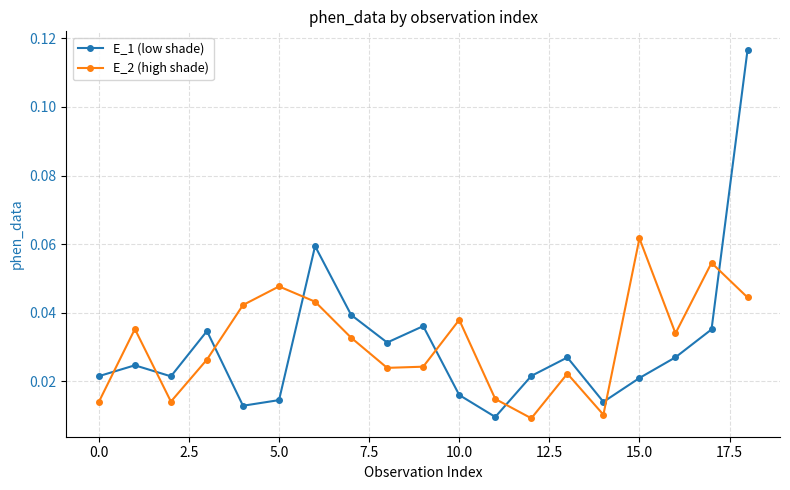

Rank the series by their maximum value, from highest to lowest.

E_1 (low shade), E_2 (high shade)